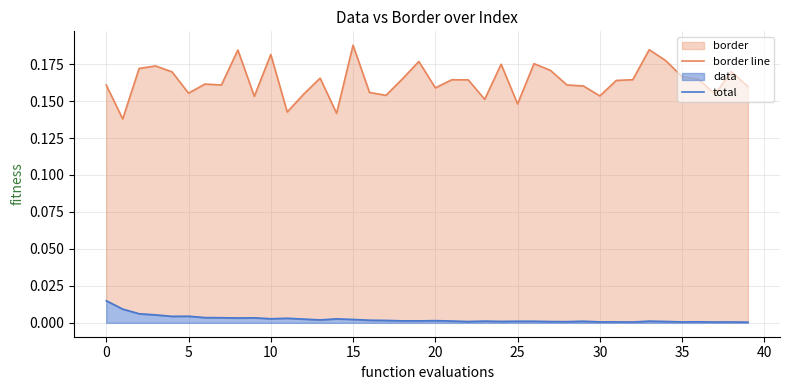

Where is total nearest to the value 0?

39